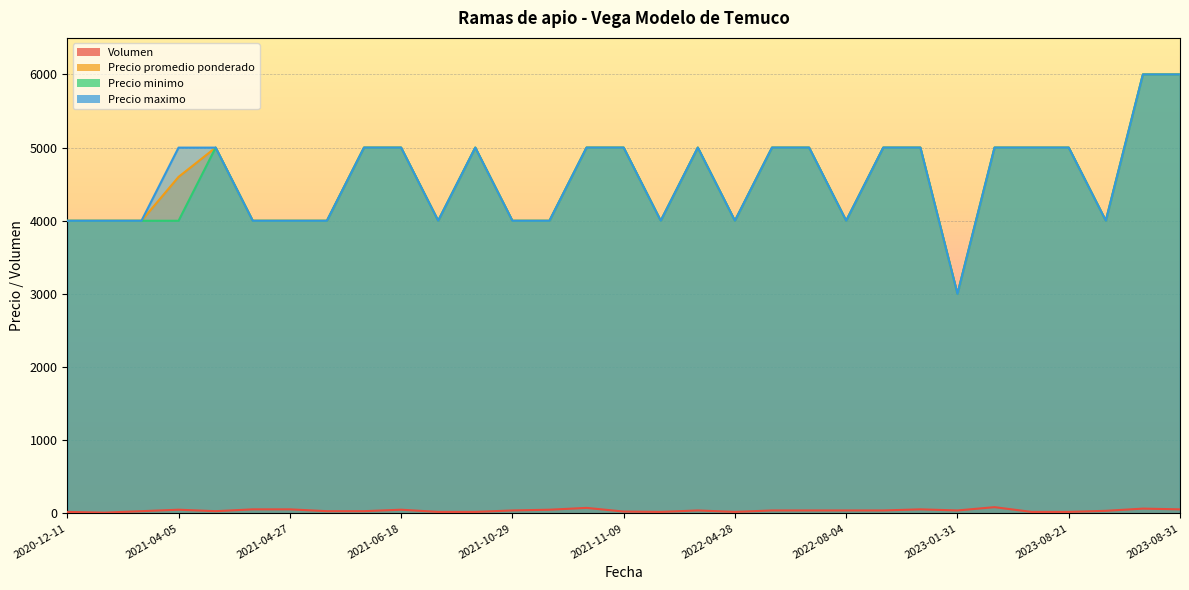

Reading left to right, list all the values displayed in this chart.

Volumen: 2020-12-11=20	2021-03-04=10	2021-03-25=30	2021-04-05=50	2021-04-15=30	2021-04-26=55	2021-04-27=55	2021-04-29=30	2021-04-30=30	2021-06-18=50	2021-07-13=20	2021-10-28=20	2021-10-29=40	2021-11-04=50	2021-11-08=75	2021-11-09=25	2022-03-29=20	2022-04-05=40	2022-04-28=20	2022-04-29=40	2022-07-07=40	2022-08-04=40	2022-08-08=40	2023-01-30=55	2023-01-31=40	2023-02-02=85	2023-02-09=20	2023-08-21=20	2023-08-24=35	2023-08-25=65	2023-08-31=55
Precio promedio ponderado: 2020-12-11=4000	2021-03-04=4000	2021-03-25=4000	2021-04-05=4600	2021-04-15=5000	2021-04-26=4000	2021-04-27=4000	2021-04-29=4000	2021-04-30=5000	2021-06-18=5000	2021-07-13=4000	2021-10-28=5000	2021-10-29=4000	2021-11-04=4000	2021-11-08=5000	2021-11-09=5000	2022-03-29=4000	2022-04-05=5000	2022-04-28=4000	2022-04-29=5000	2022-07-07=5000	2022-08-04=4000	2022-08-08=5000	2023-01-30=5000	2023-01-31=3000	2023-02-02=5000	2023-02-09=5000	2023-08-21=5000	2023-08-24=4000	2023-08-25=6000	2023-08-31=6000
Precio minimo: 2020-12-11=4000	2021-03-04=4000	2021-03-25=4000	2021-04-05=4000	2021-04-15=5000	2021-04-26=4000	2021-04-27=4000	2021-04-29=4000	2021-04-30=5000	2021-06-18=5000	2021-07-13=4000	2021-10-28=5000	2021-10-29=4000	2021-11-04=4000	2021-11-08=5000	2021-11-09=5000	2022-03-29=4000	2022-04-05=5000	2022-04-28=4000	2022-04-29=5000	2022-07-07=5000	2022-08-04=4000	2022-08-08=5000	2023-01-30=5000	2023-01-31=3000	2023-02-02=5000	2023-02-09=5000	2023-08-21=5000	2023-08-24=4000	2023-08-25=6000	2023-08-31=6000
Precio maximo: 2020-12-11=4000	2021-03-04=4000	2021-03-25=4000	2021-04-05=5000	2021-04-15=5000	2021-04-26=4000	2021-04-27=4000	2021-04-29=4000	2021-04-30=5000	2021-06-18=5000	2021-07-13=4000	2021-10-28=5000	2021-10-29=4000	2021-11-04=4000	2021-11-08=5000	2021-11-09=5000	2022-03-29=4000	2022-04-05=5000	2022-04-28=4000	2022-04-29=5000	2022-07-07=5000	2022-08-04=4000	2022-08-08=5000	2023-01-30=5000	2023-01-31=3000	2023-02-02=5000	2023-02-09=5000	2023-08-21=5000	2023-08-24=4000	2023-08-25=6000	2023-08-31=6000